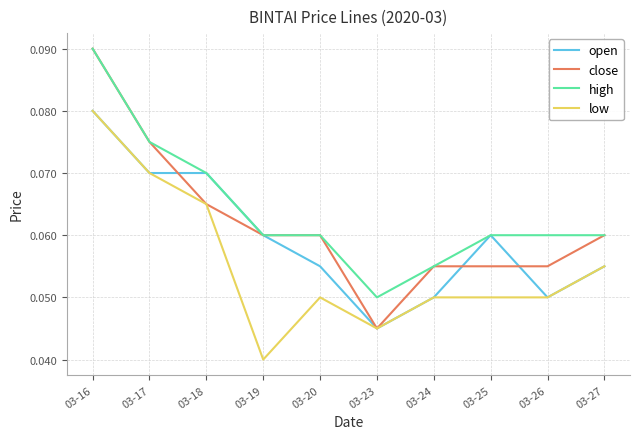

At which category does low reach its first local valley?

03-19